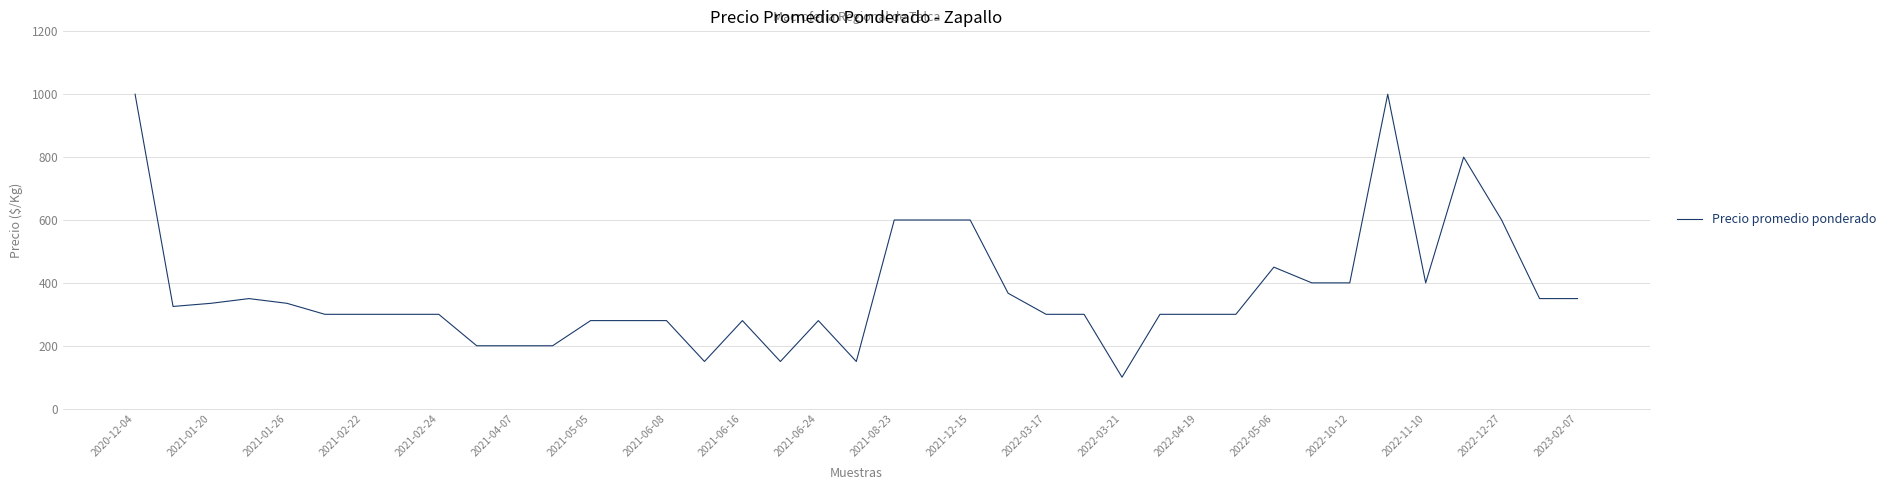

What is the difference between the maximum and minimum values?

900